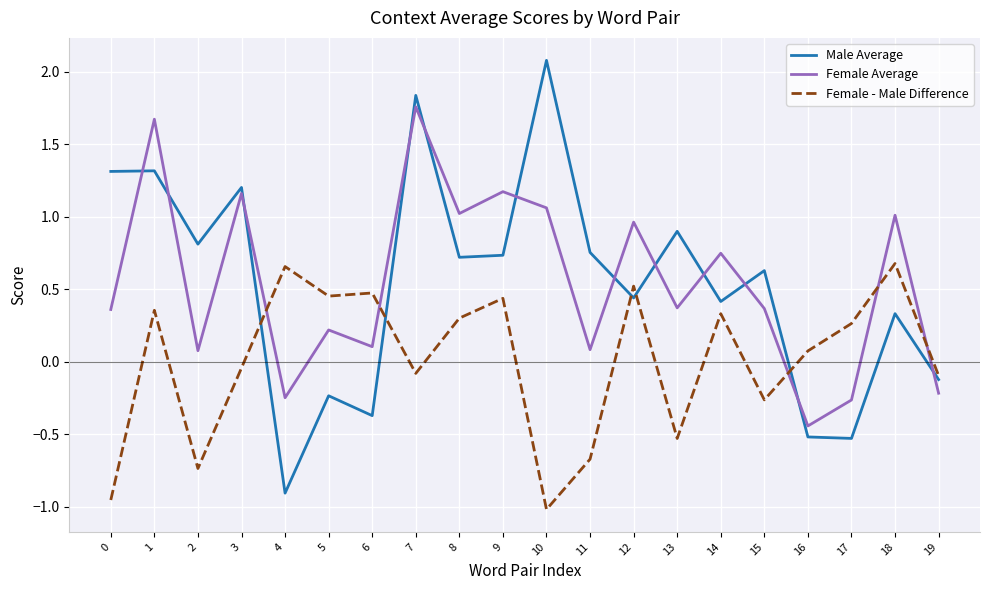

Is the value of Female Average at 11 greater than the value of Female - Male Difference at 4?

No